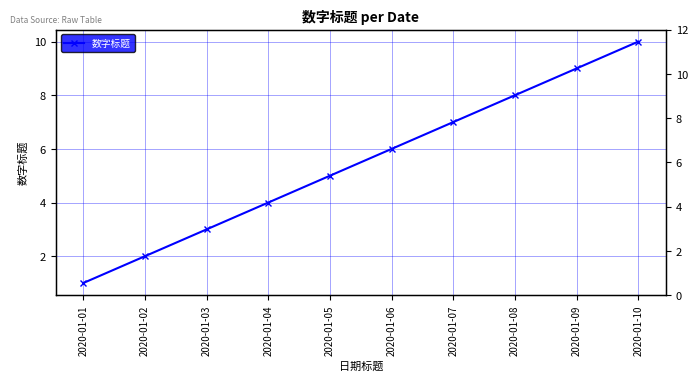

List the labels in order of value, smallest first.

2020-01-01, 2020-01-02, 2020-01-03, 2020-01-04, 2020-01-05, 2020-01-06, 2020-01-07, 2020-01-08, 2020-01-09, 2020-01-10